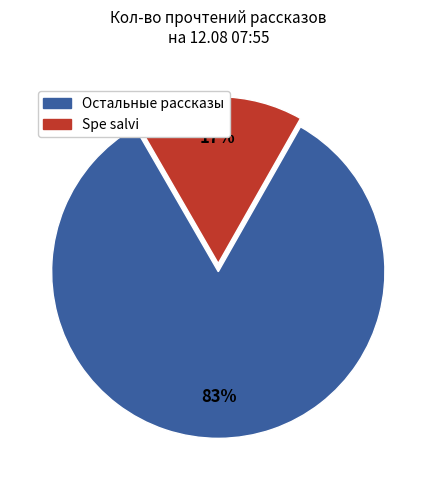

Count the number of slices in the pie.

2